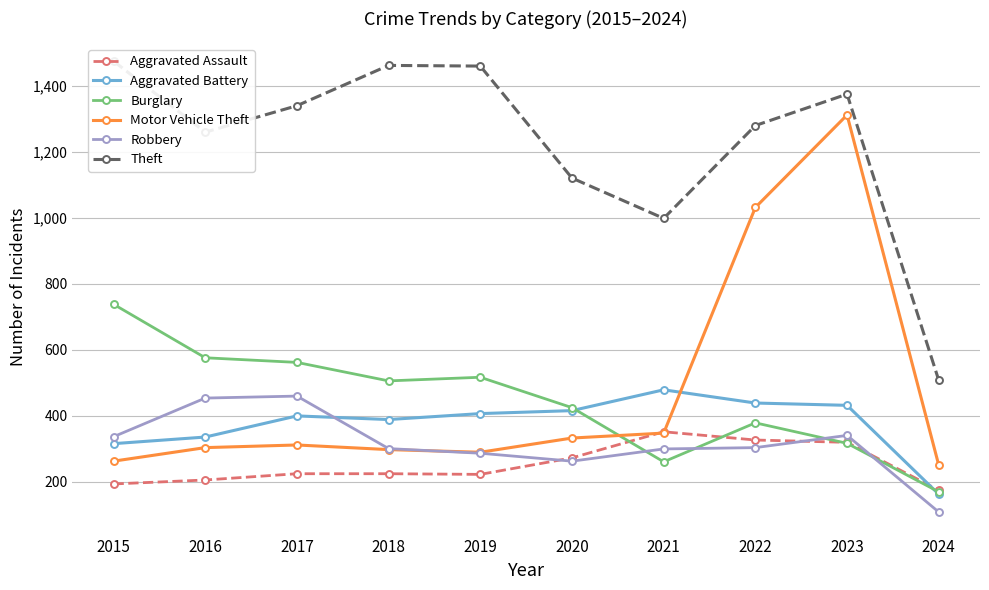

True or false: Robbery has a value of 263 at 2020.

True